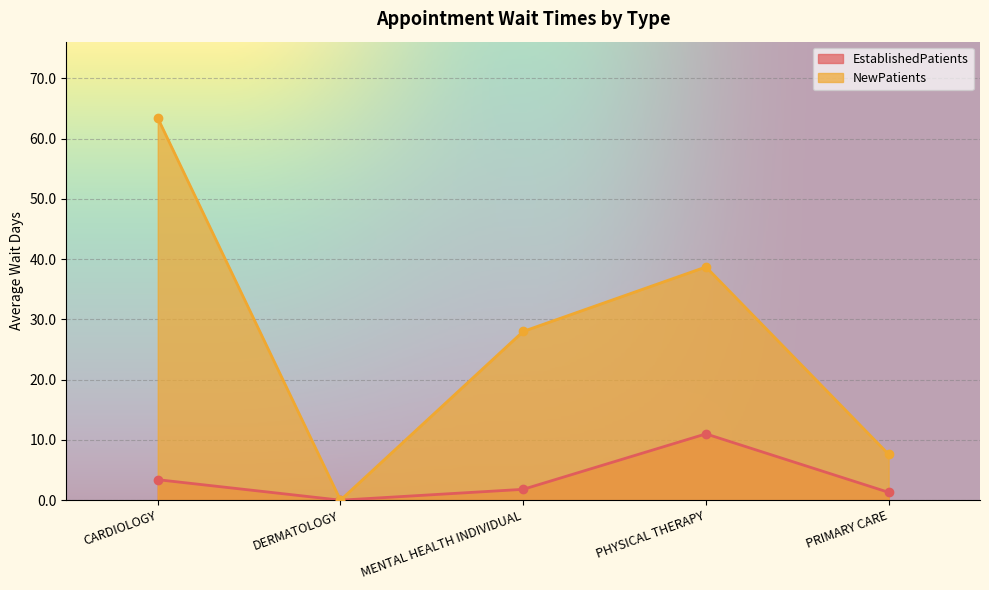

True or false: EstablishedPatients and NewPatients intersect in this chart.

False